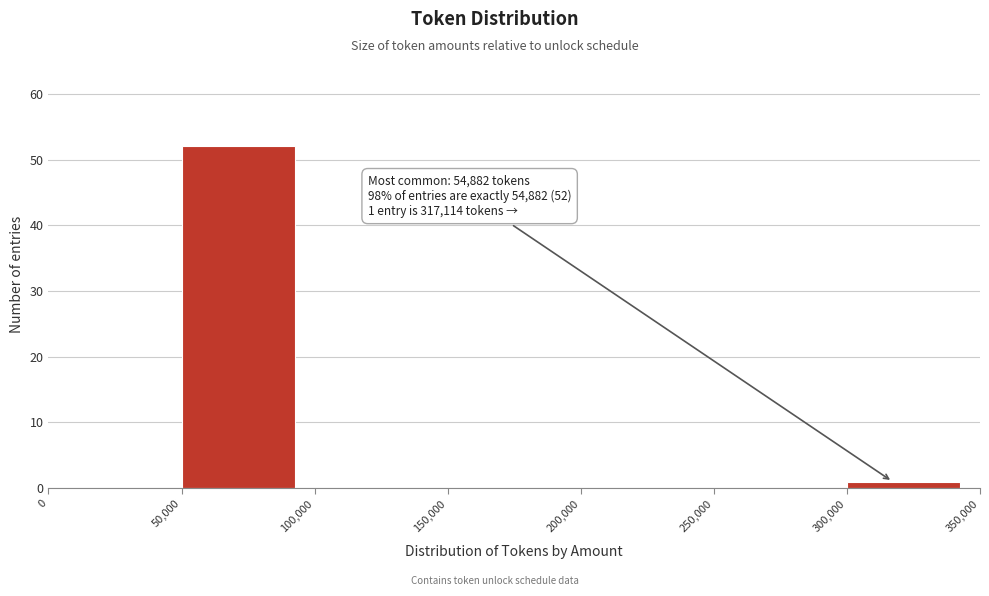

Which range on the x-axis has the tallest bar?

50,000 to 100,000